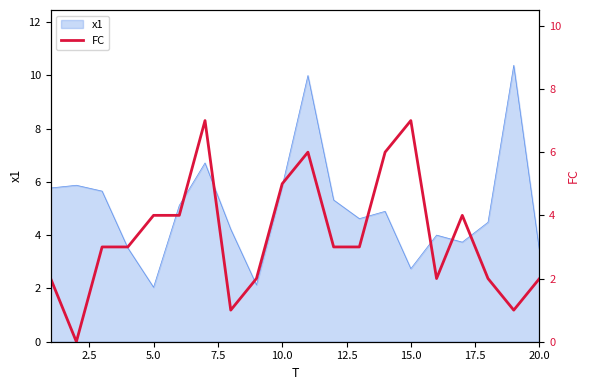

True or false: there are more than 0 points higher than both neighbors.

True